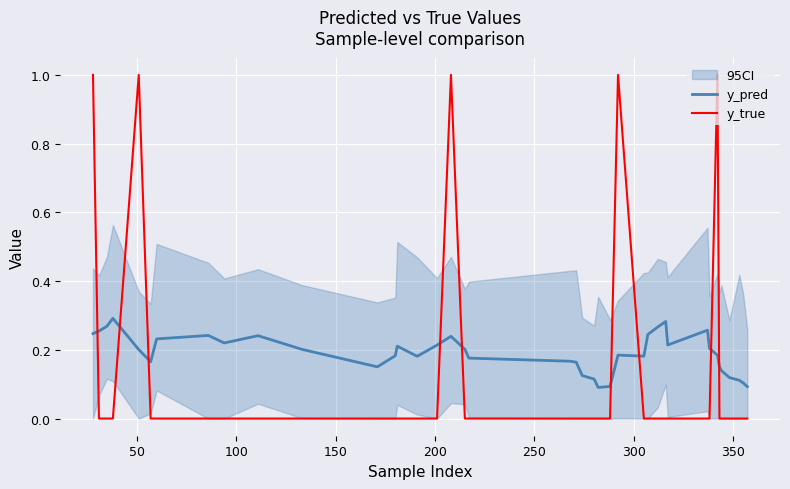

Which series has the largest range (max minus min)?

y_true